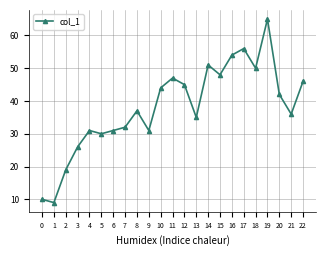

Reading left to right, list all the values displayed in this chart.

10	9	19	26	31	30	31	32	37	31	44	47	45	35	51	48	54	56	50	65	42	36	46